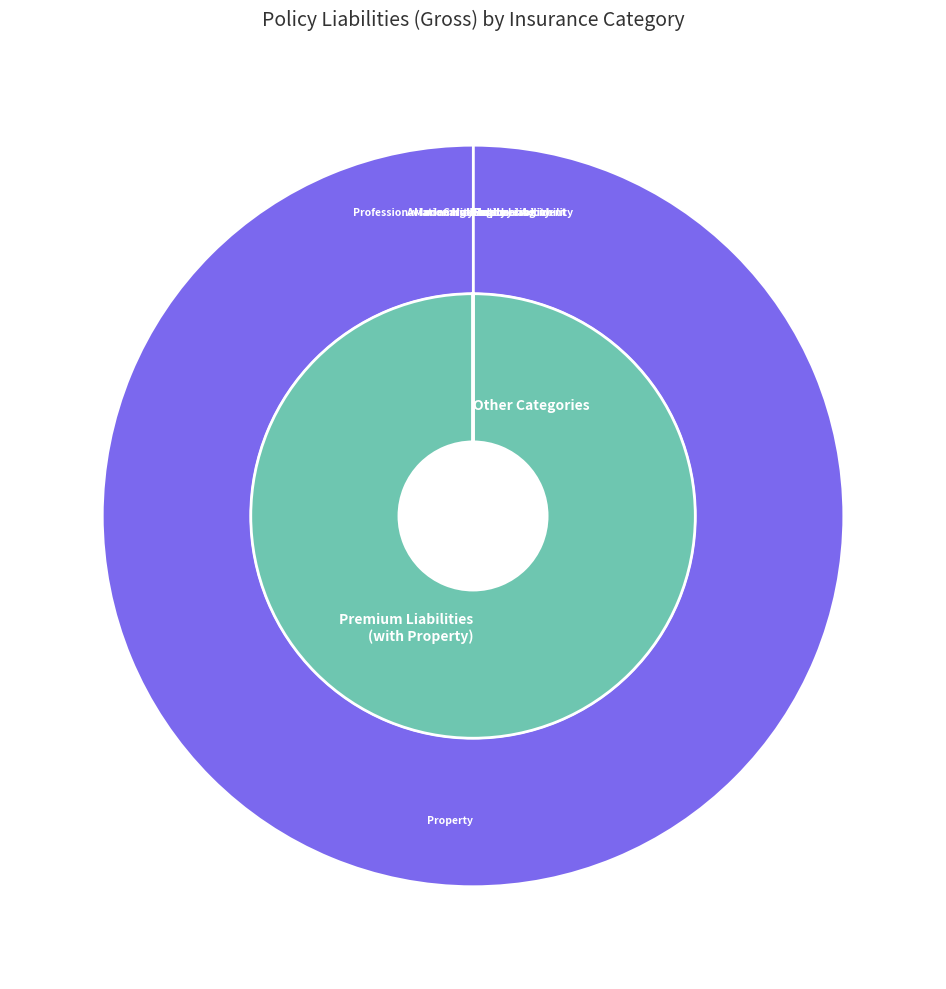

To the nearest percent, what is the average slice percentage?

8%